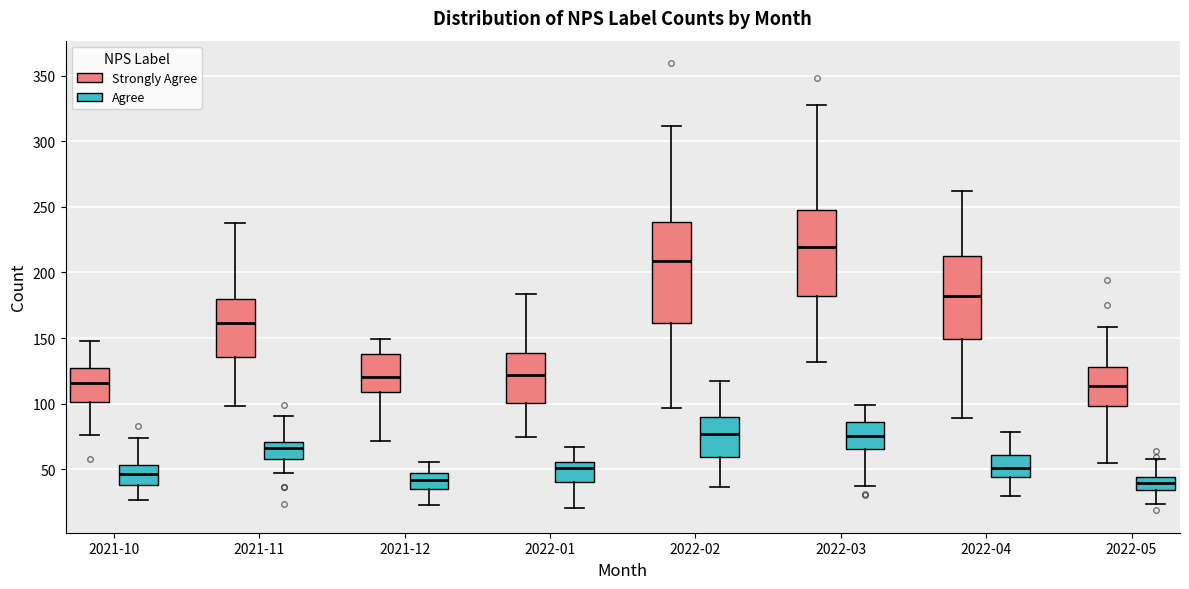

Comparing the boxes themselves (not the whiskers), which one is the tallest?

2022-02 (Strongly Agree)